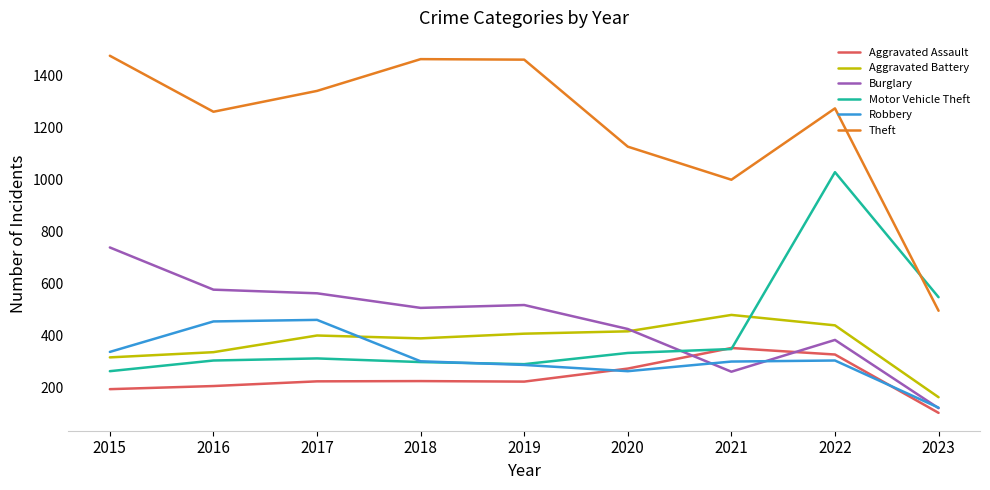

What is the total value across all series at 2019?

3183